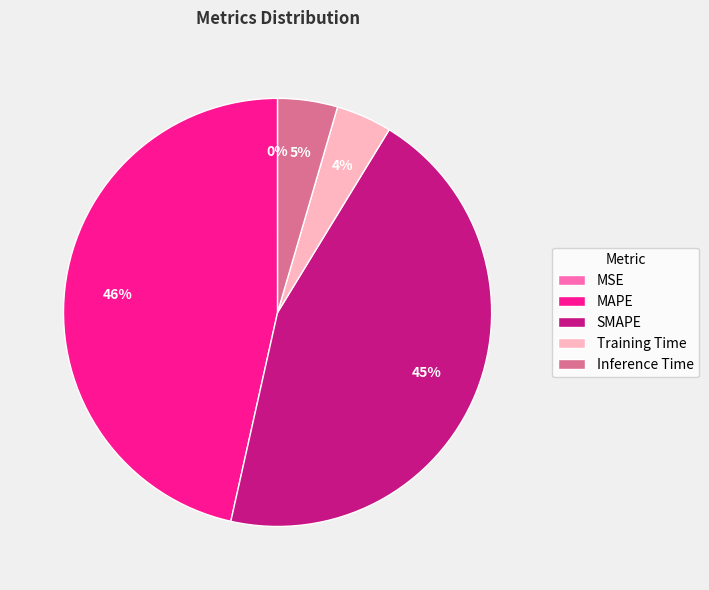

To the nearest percent, what is the average slice percentage?

20%